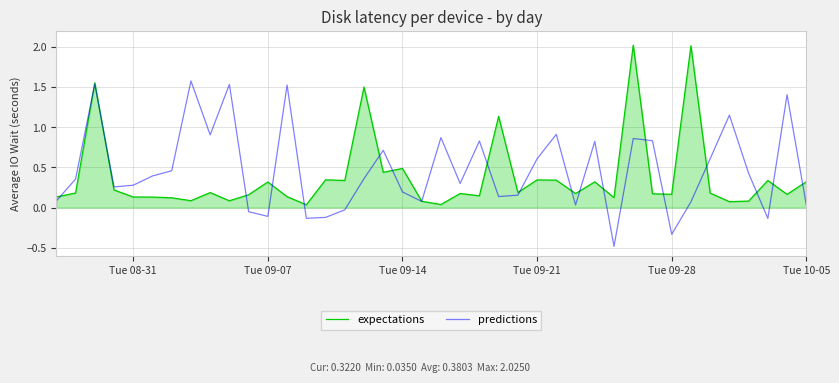

Which series has the widest spread of values?

predictions